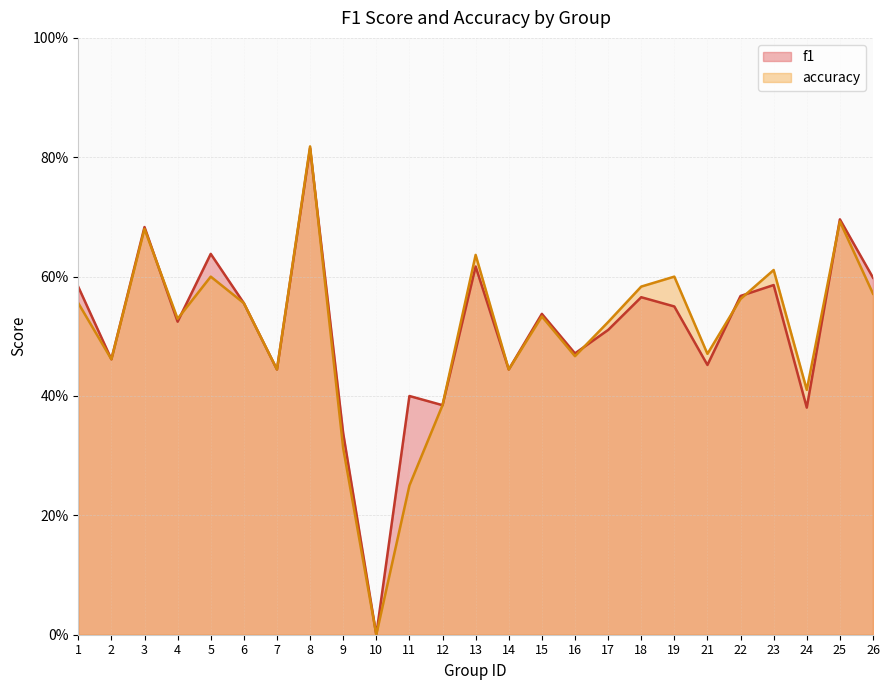

What is the total value across all series at 15?

1.1